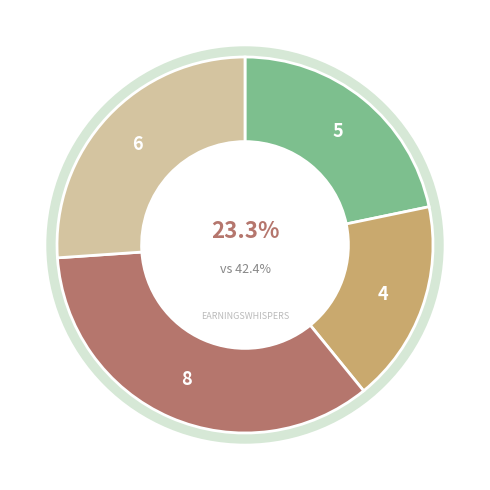

To the nearest percent, what is the average slice percentage?

25%